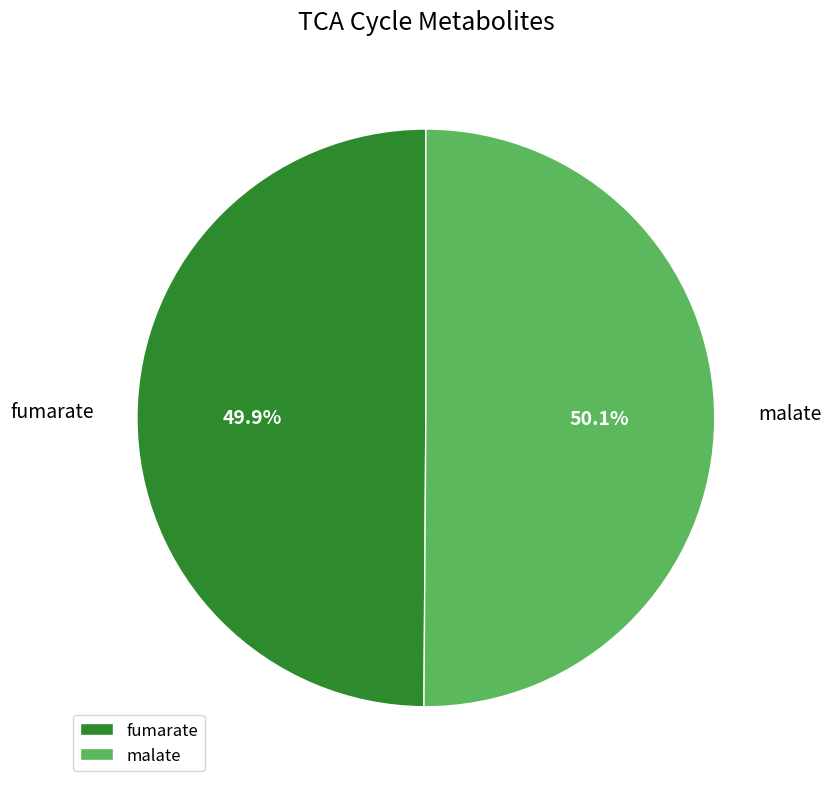

How many slices are in this pie chart?

2